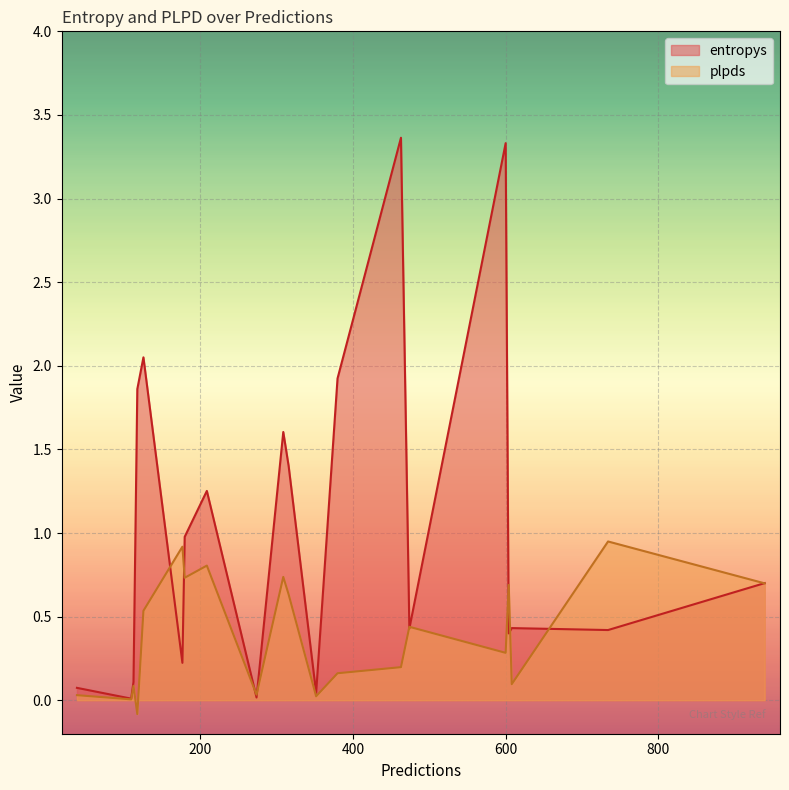

True or false: entropys and plpds cross at least once.

True